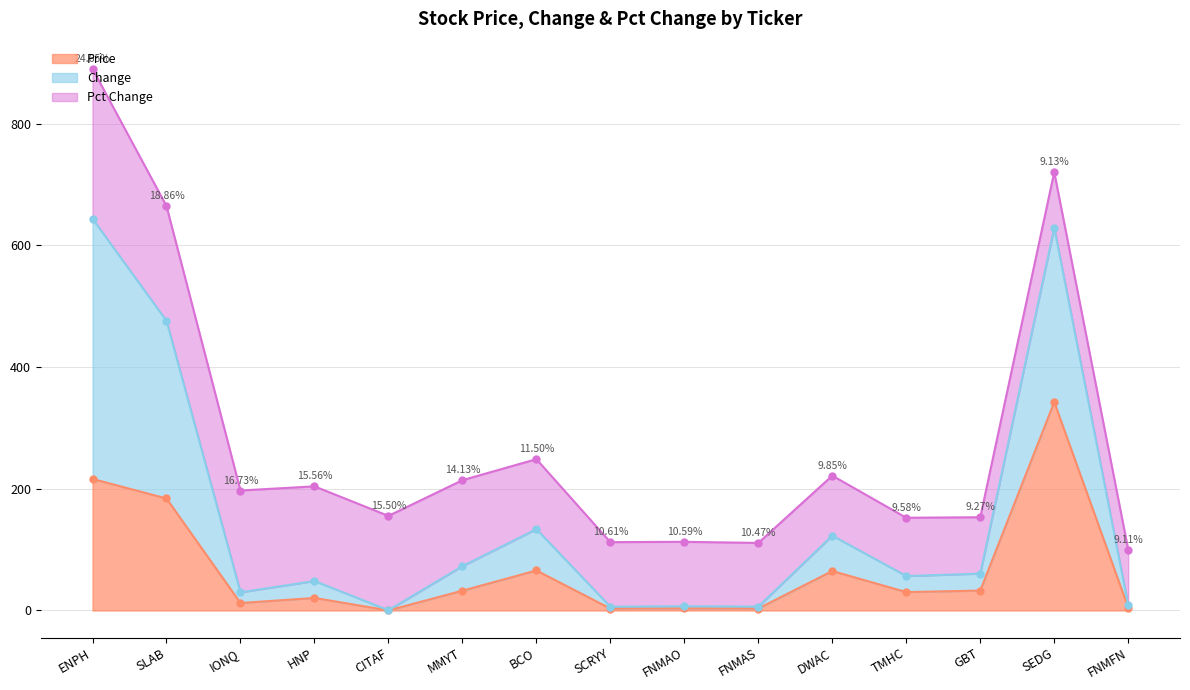

At which label is Price closest to 171?

SLAB